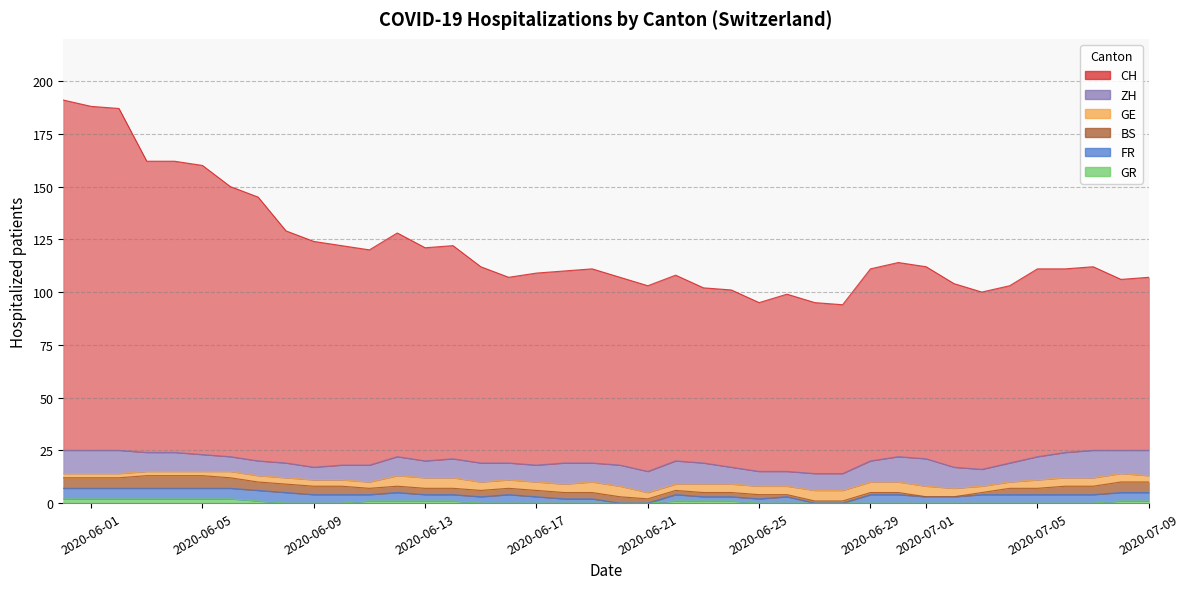

In ZH, how many points are higher than both neighbors (excluding endpoints)?

5